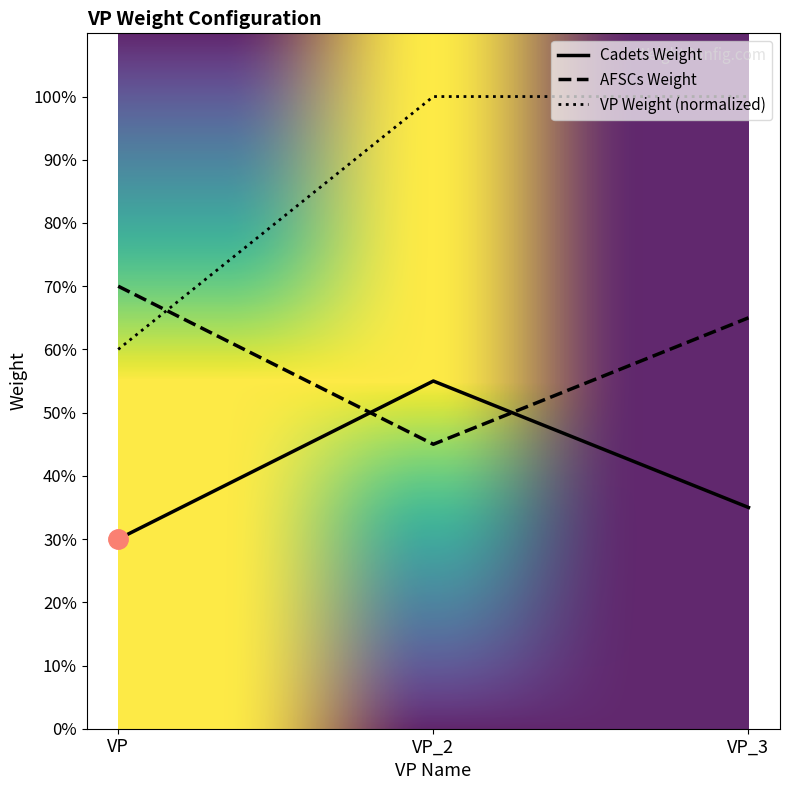

What is the total value across all series at VP_3?

2.0